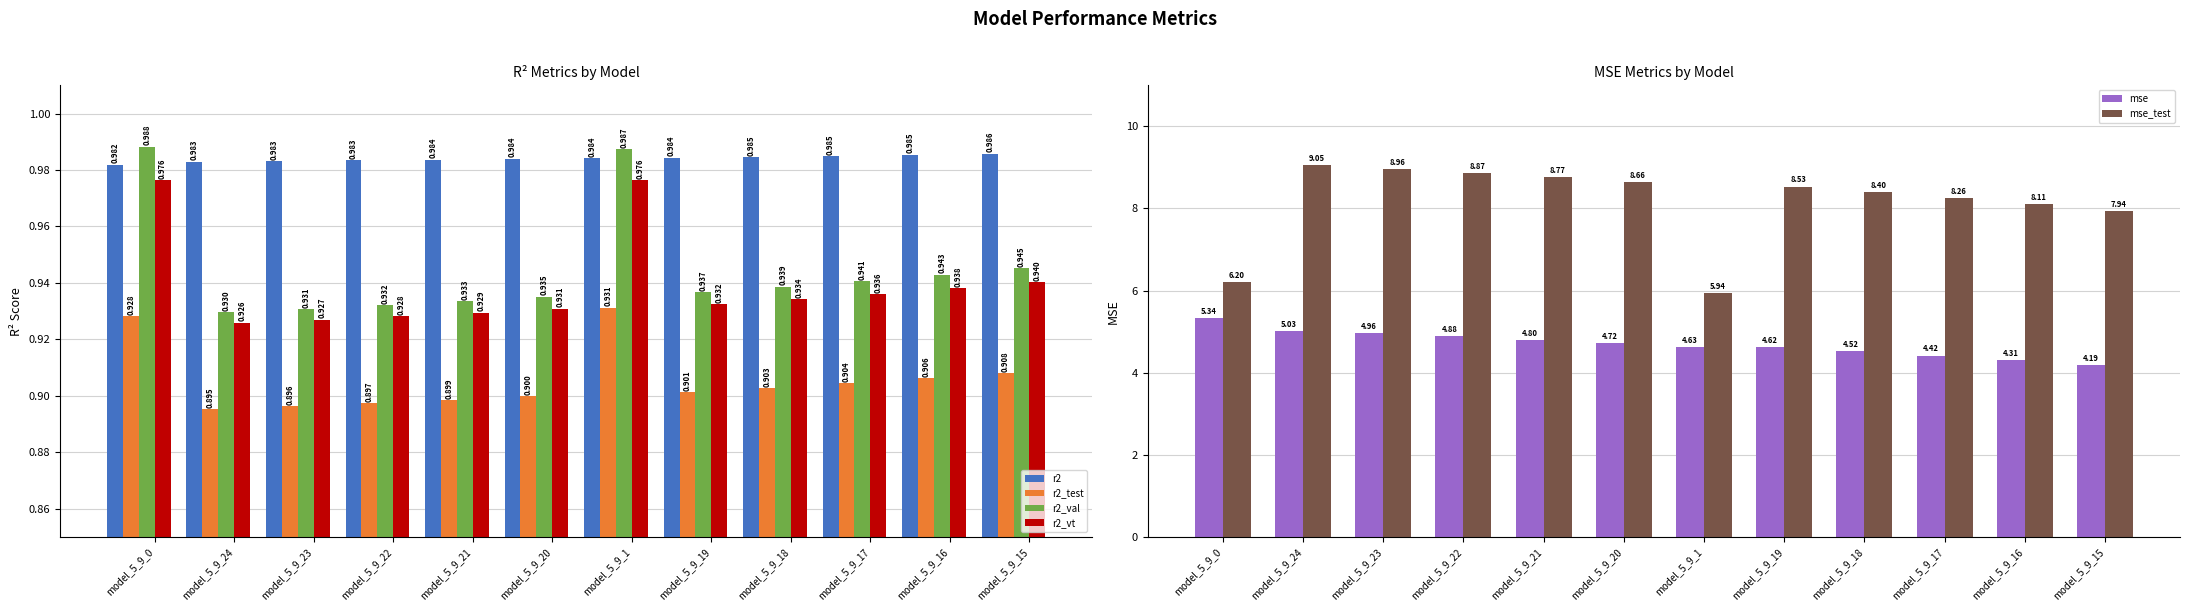

What value does the mse_test series have at model_5_9_21?

8.8